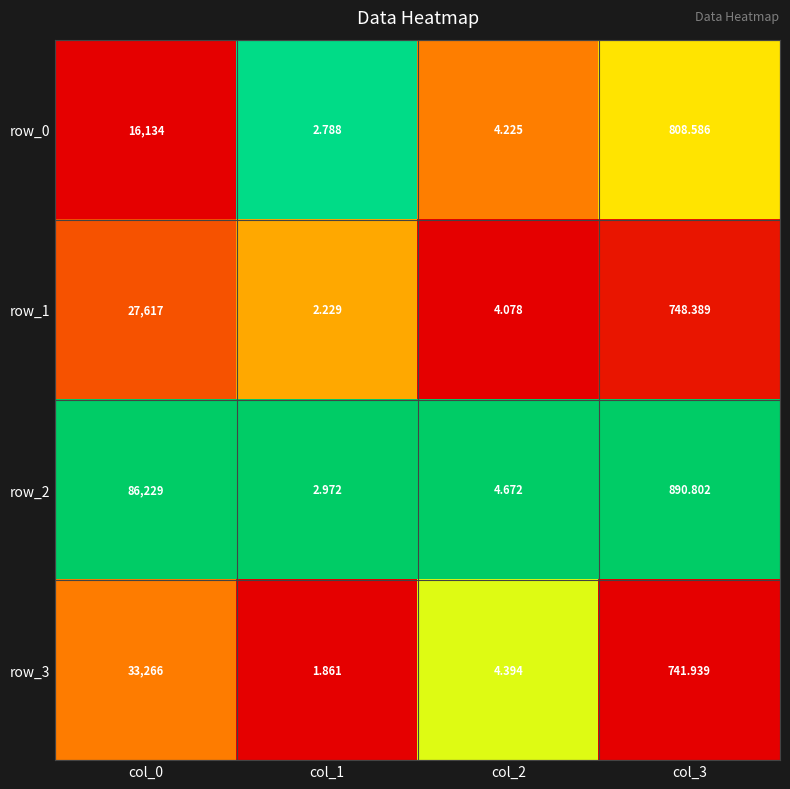

At col_3, list the series in order from smallest to largest.

row_3, row_1, row_0, row_2